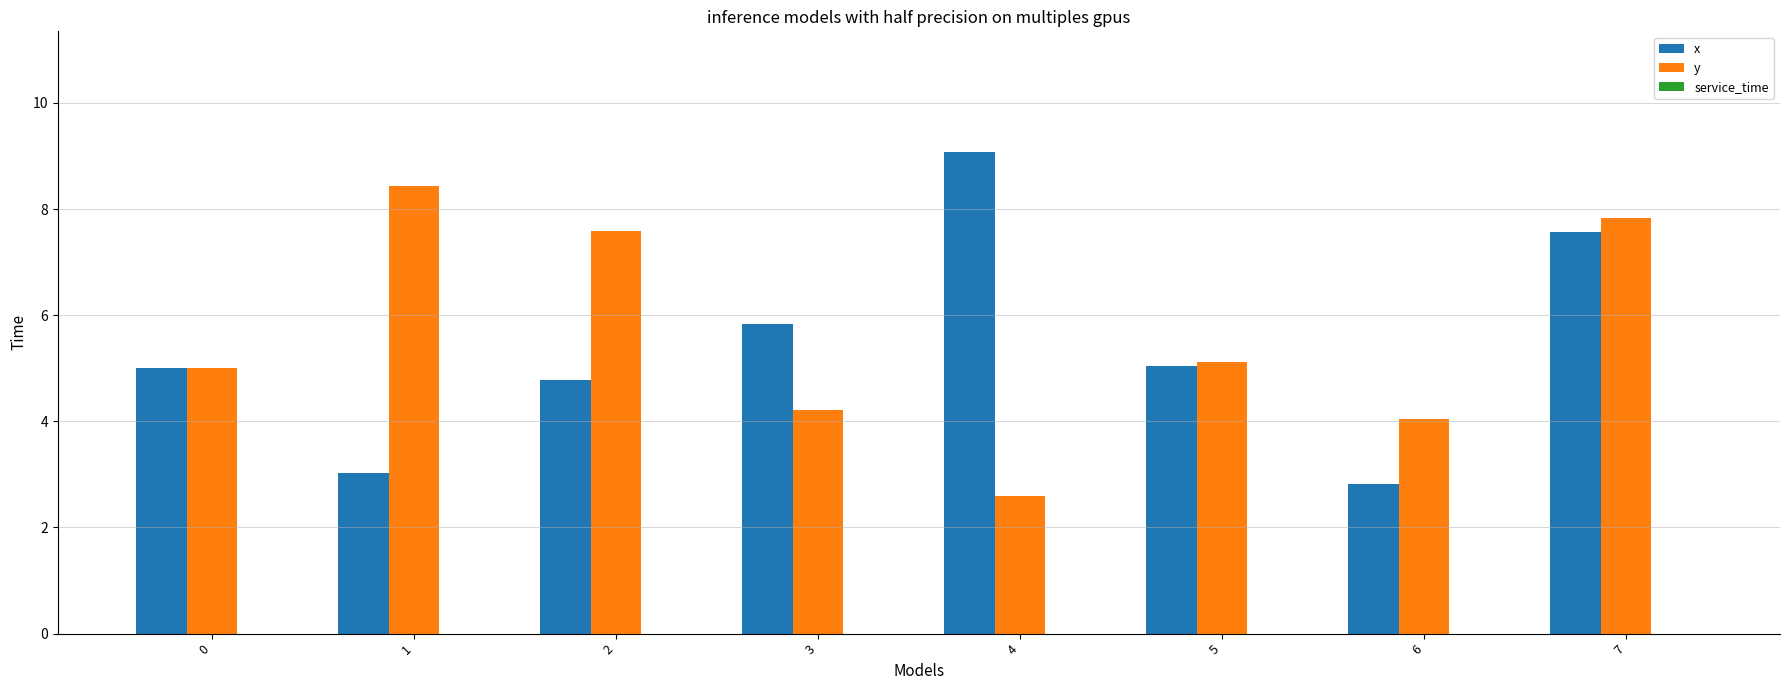

Which series has the largest range (max minus min)?

x